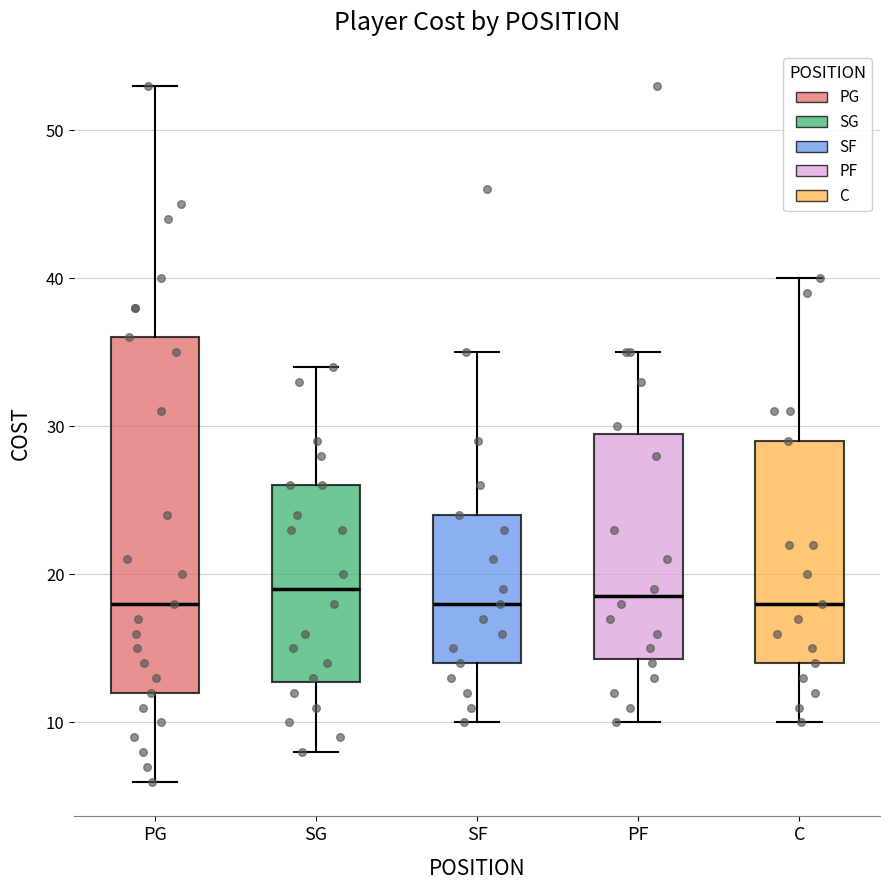

Reading left to right, read every box against the y-axis: the position of its median line, the range the box covers, and the ends of its whiskers. The values are not printed on the chart, so give them approximately, as read against the axis.

PG: median 18, box 12 to 36, whiskers 6 to 53
SG: median 19, box 13 to 26, whiskers 8 to 34
SF: median 18, box 14 to 24, whiskers 10 to 35
PF: median 19, box 14 to 30, whiskers 10 to 35
C: median 18, box 14 to 29, whiskers 10 to 40